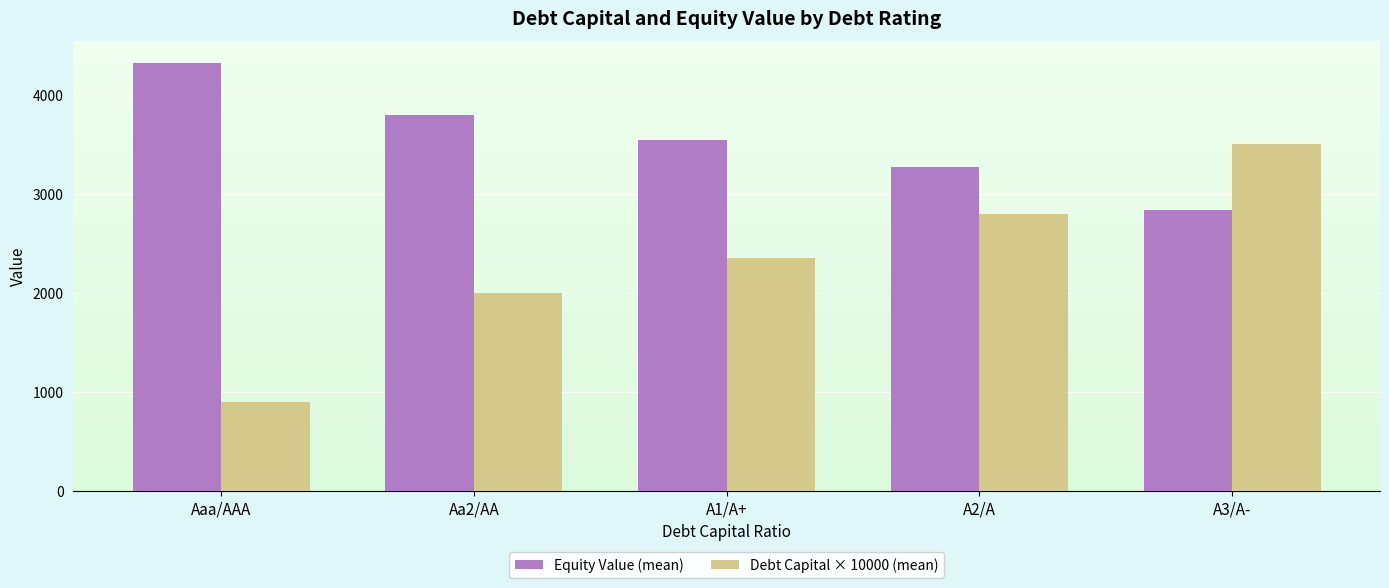

Which series has the widest spread of values?

Debt Capital × 10000 (mean)